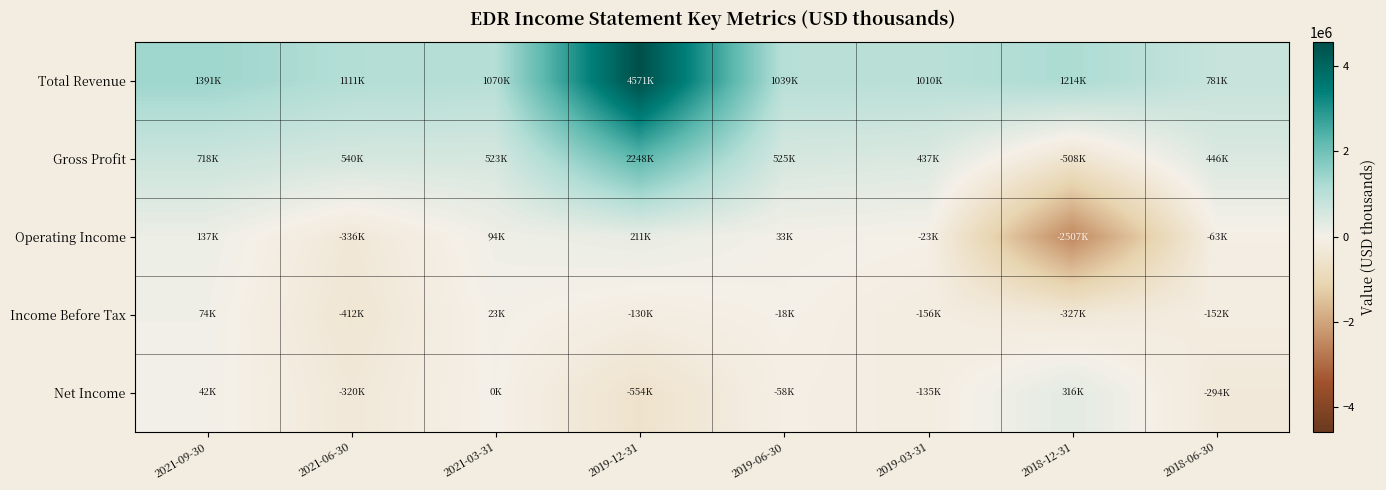

Reading right to left, transcribe all the data shown in this chart.

Total Revenue: 2018-06-30=780700	2018-12-31=1213700	2019-03-31=1009700	2019-06-30=1038800	2019-12-31=4571000	2021-03-31=1069600	2021-06-30=1111300	2021-09-30=1391300
Gross Profit: 2018-06-30=445600	2018-12-31=-508400	2019-03-31=437300	2019-06-30=525300	2019-12-31=2247700	2021-03-31=523200	2021-06-30=540300	2021-09-30=718100
Operating Income: 2018-06-30=-62800	2018-12-31=-2507200	2019-03-31=-22600	2019-06-30=32900	2019-12-31=210600	2021-03-31=94500	2021-06-30=-336100	2021-09-30=137300
Income Before Tax: 2018-06-30=-151500	2018-12-31=-327100	2019-03-31=-155600	2019-06-30=-18400	2019-12-31=-129600	2021-03-31=22900	2021-06-30=-412000	2021-09-30=73800
Net Income: 2018-06-30=-294000	2018-12-31=316500	2019-03-31=-134700	2019-06-30=-57900	2019-12-31=-553800	2021-03-31=0	2021-06-30=-319600	2021-09-30=42500